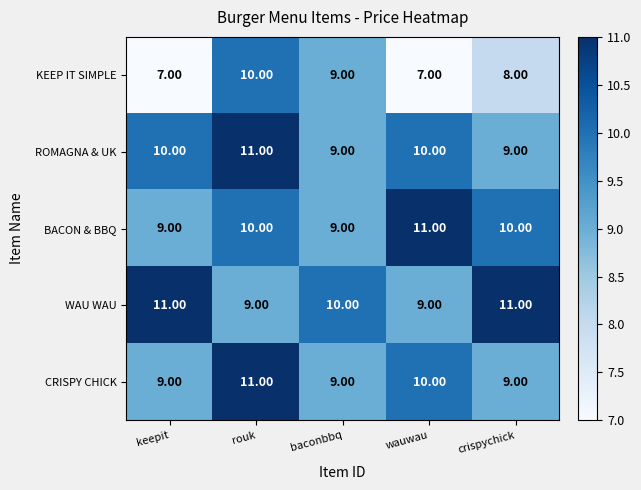

What is the difference between the highest and lowest values at baconbbq?

1